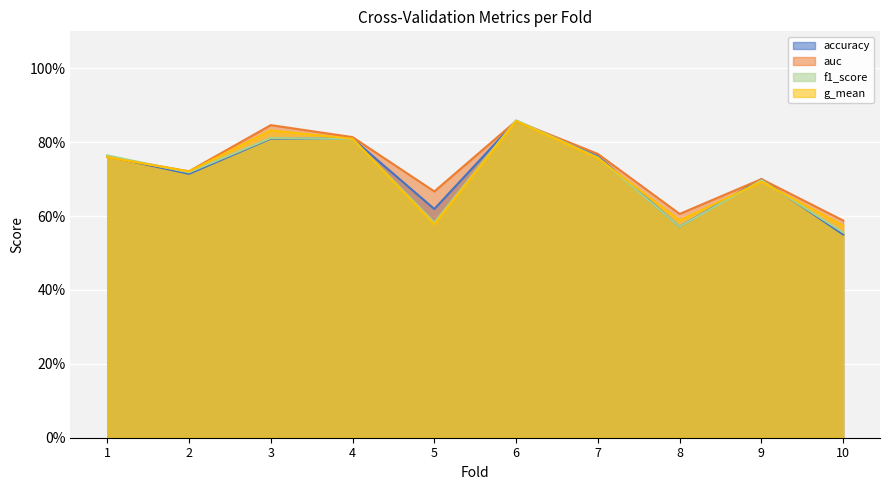

How many g_mean values are between 0 and 1?

10